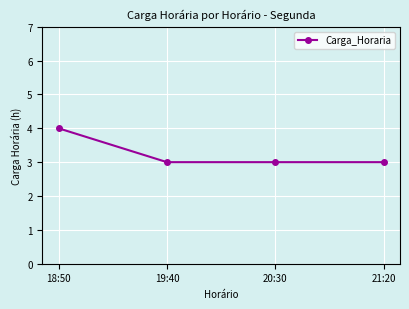

Reading left to right, what are all the values shown in this chart?

4	3	3	3